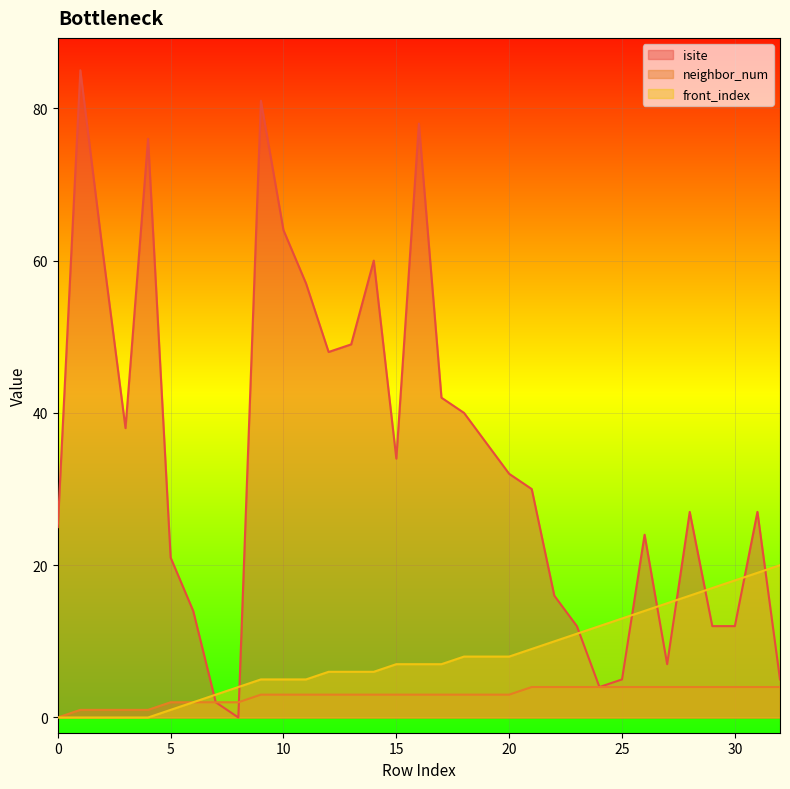

Where does the front_index series first go above 7?

18